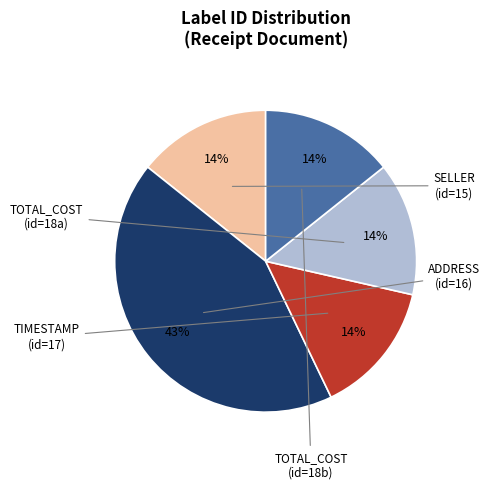

How many segments does this pie chart have?

5